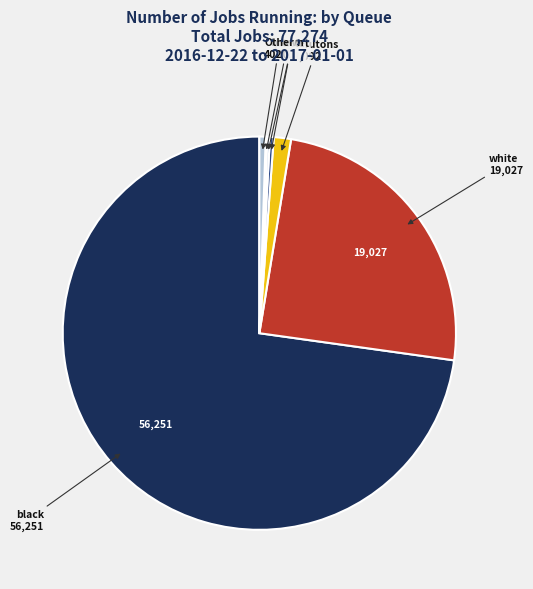

Does any single category account for the majority?

Yes